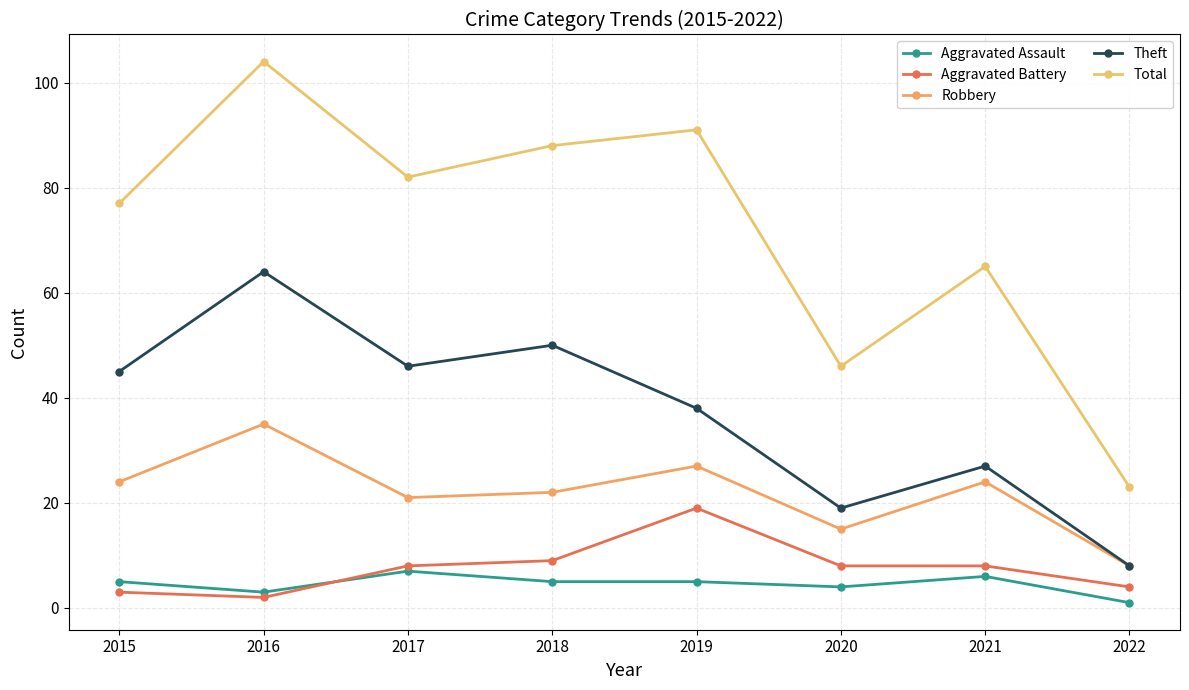

List the labels in order of Aggravated Assault value, largest first.

2017, 2021, 2015, 2018, 2019, 2020, 2016, 2022